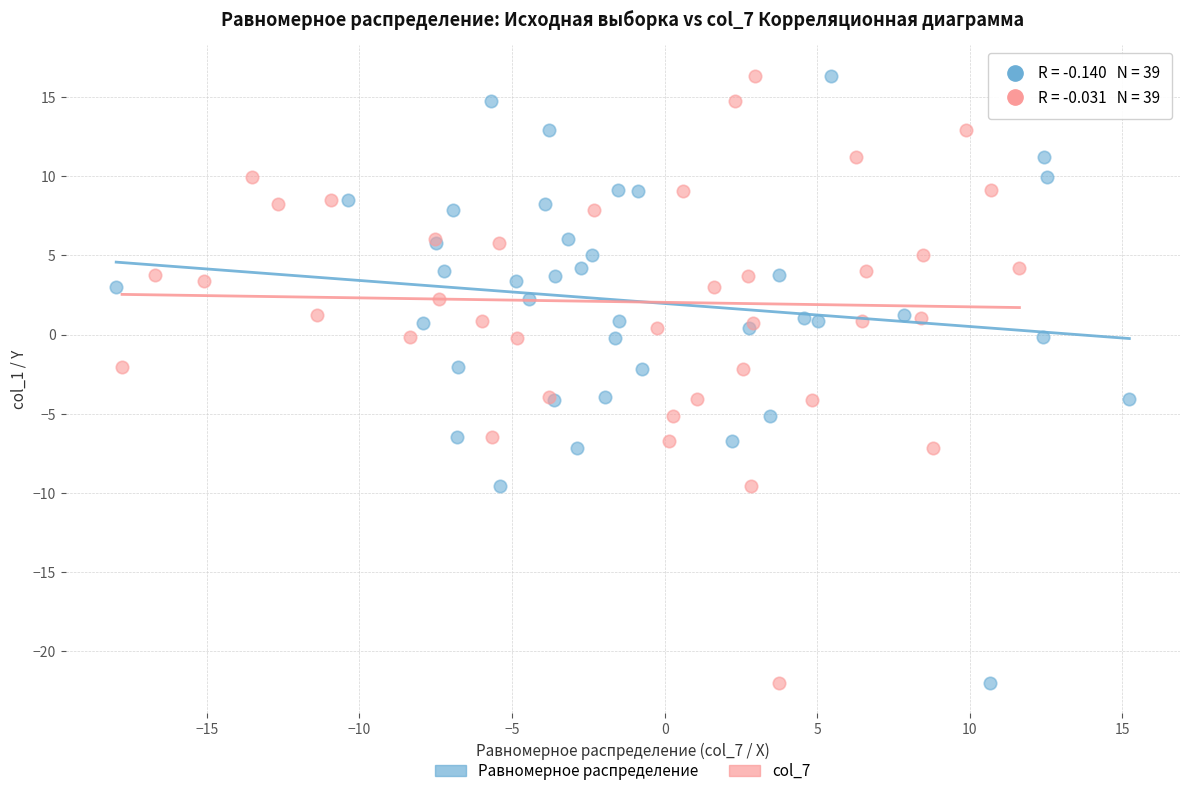

What are all the series names shown in the legend?

Равномерное распределение, col_7